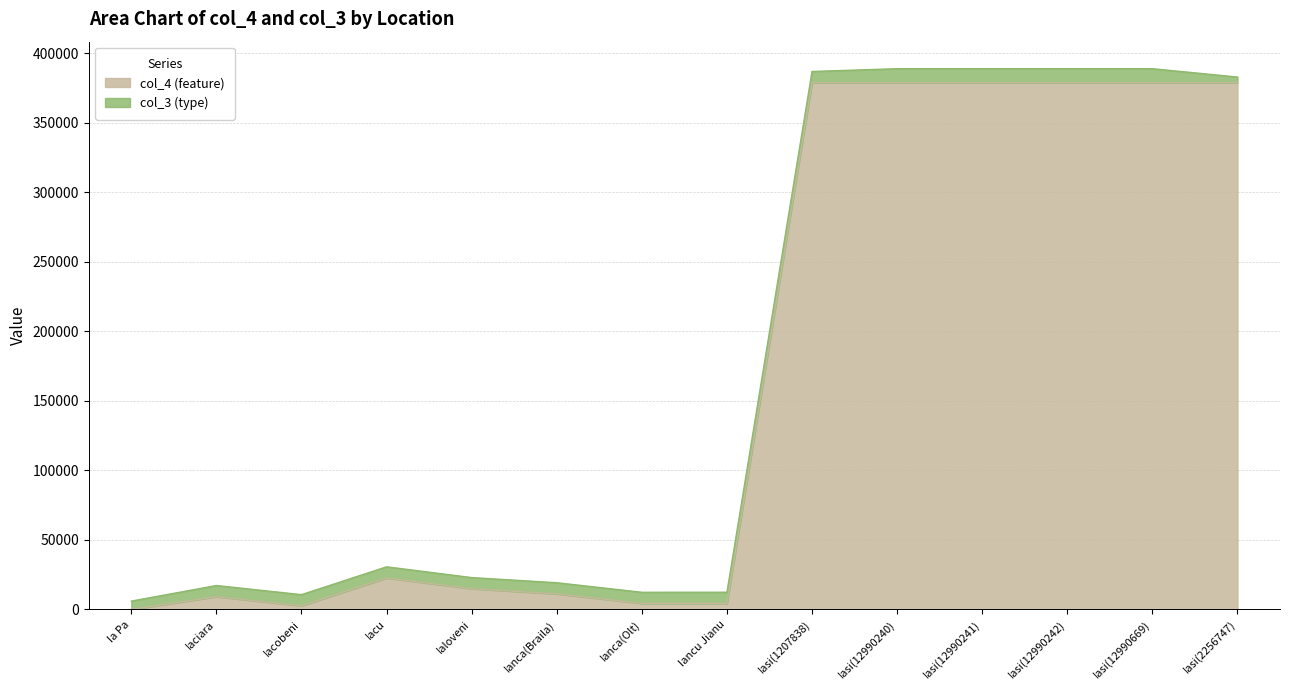

How many lines are shown in the chart?

2